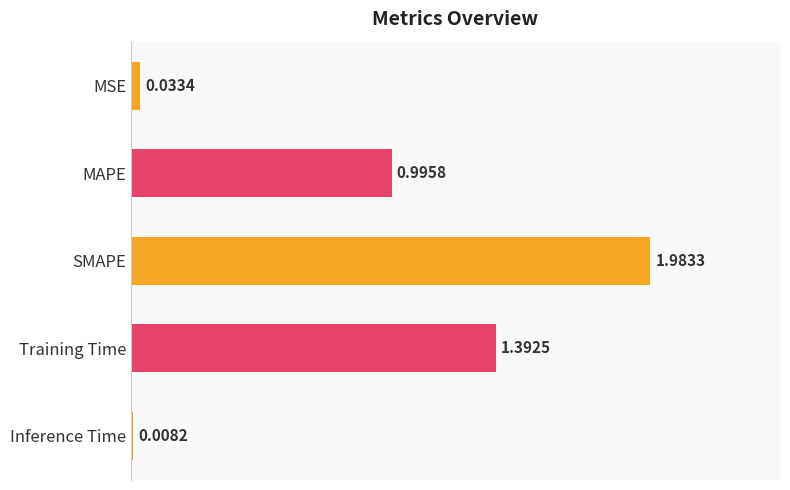

What is the label of the 5th bar from the bottom?

MSE